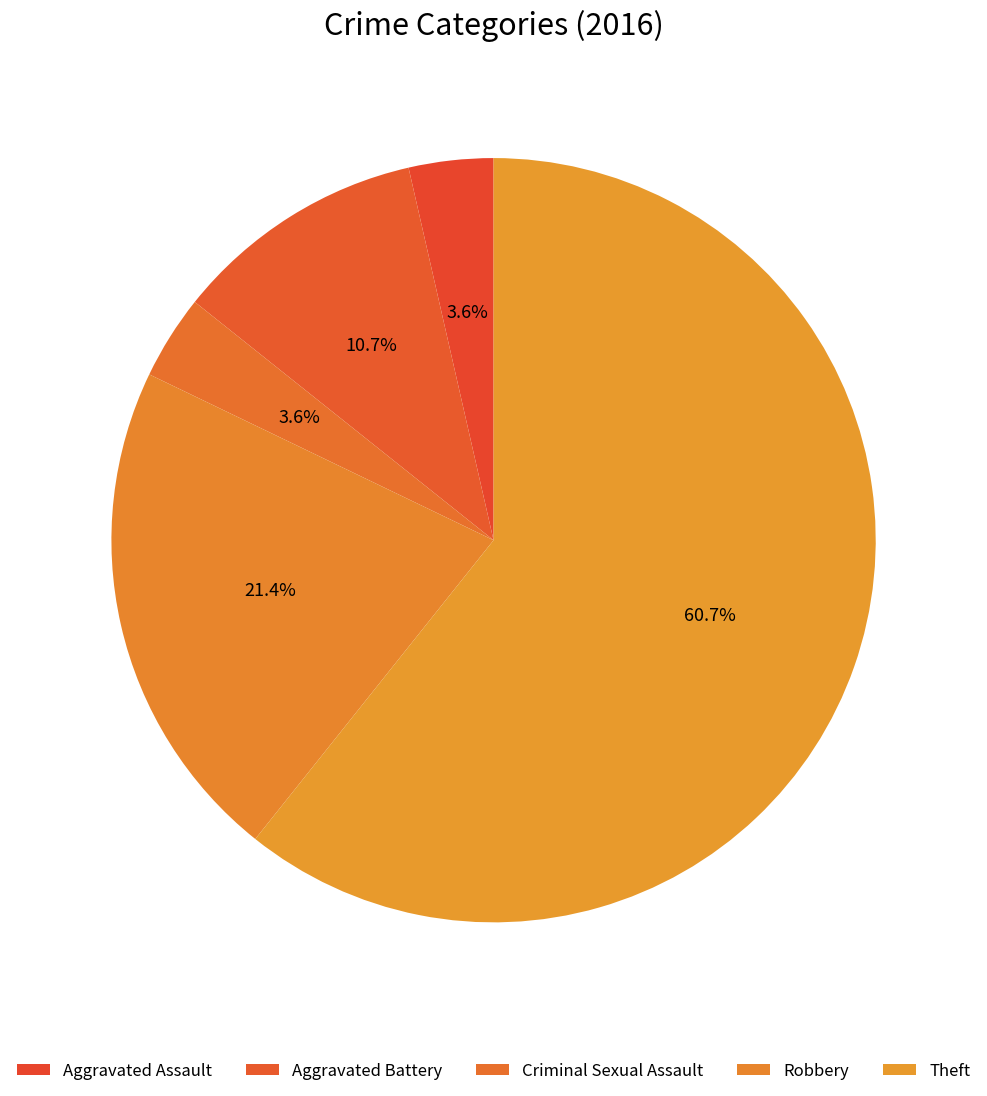

To the nearest percent, what is the difference between the largest and smallest slice percentages?

57%